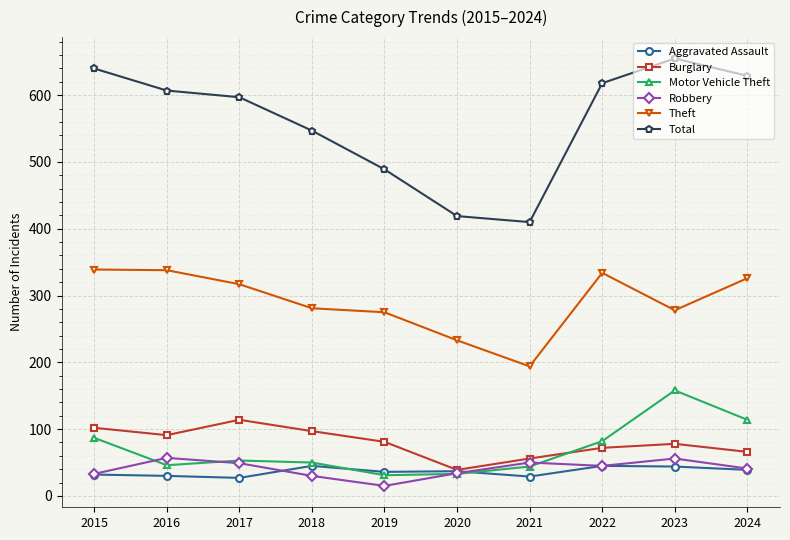

What is the difference between the highest and lowest values at 2019?

474